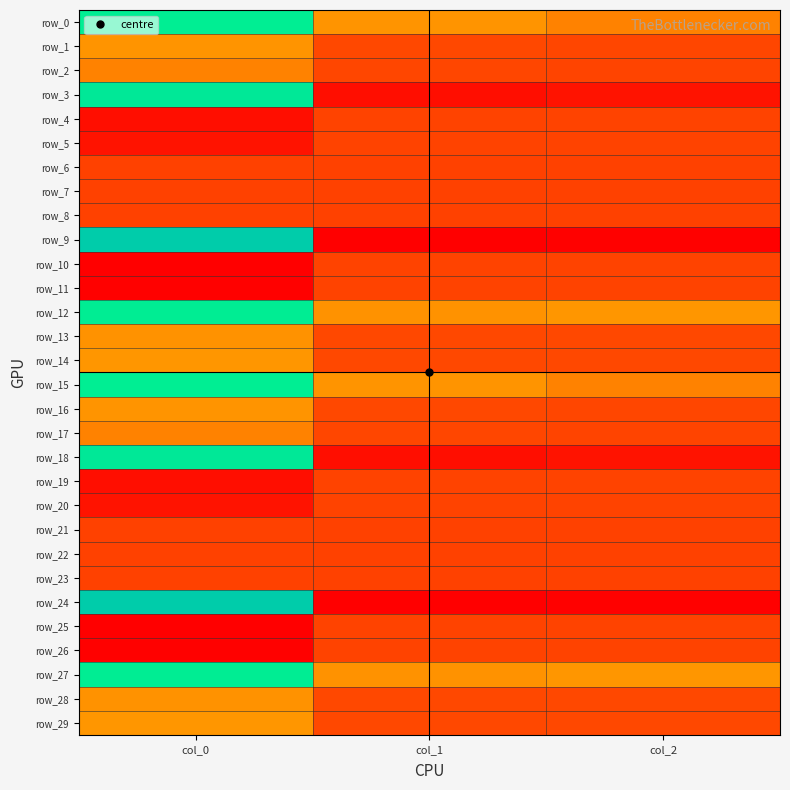

Is the value of row_19 at col_0 greater than the value of row_0 at col_1?

No